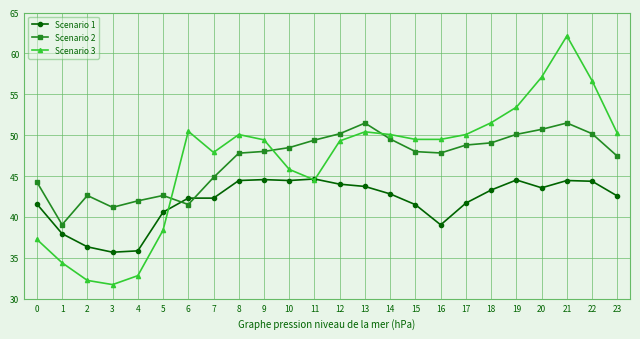

Which series has the largest range (max minus min)?

Scenario 3